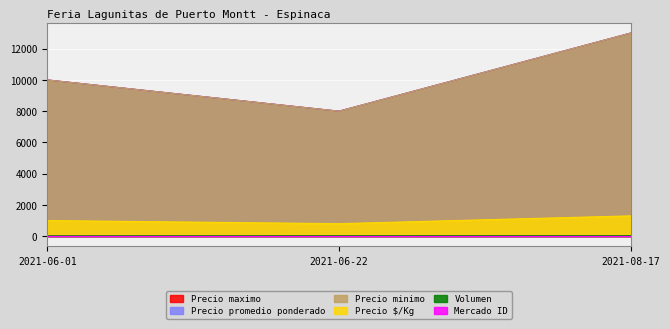

Which series has the largest total across all categories?

Precio minimo